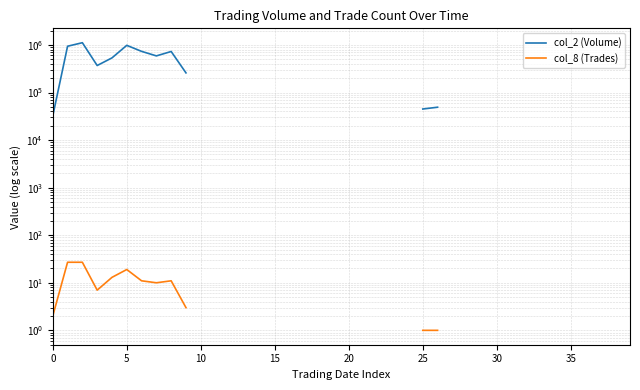

How many interior local peaks does the col_2 (Volume) series have?

3